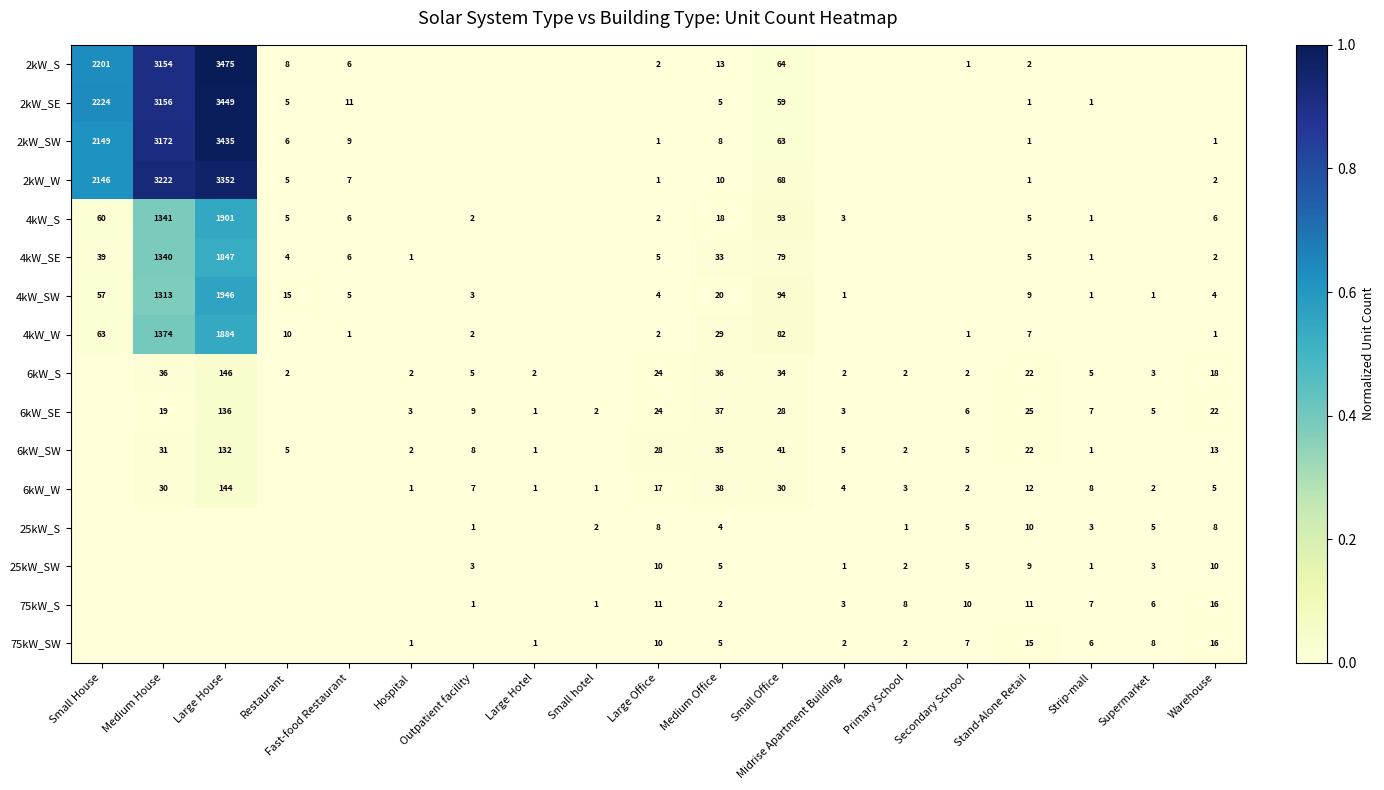

Is it true that 4kW_W equals 2 at Warehouse?

False